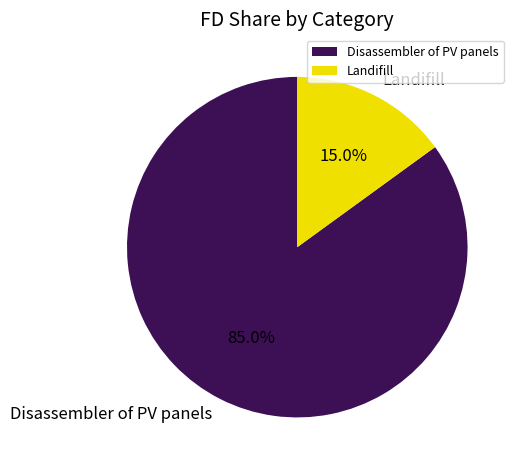

The Disassembler of PV panels slice represents 85% of the pie. True or false?

True